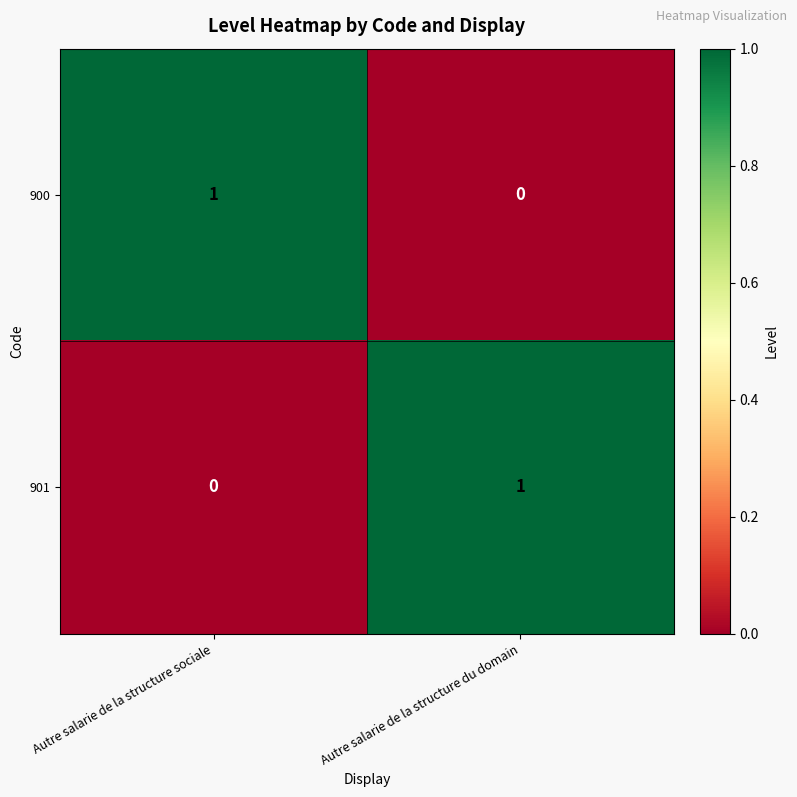

At Autre salarie de la structure sociale, list the series in order from smallest to largest.

901, 900